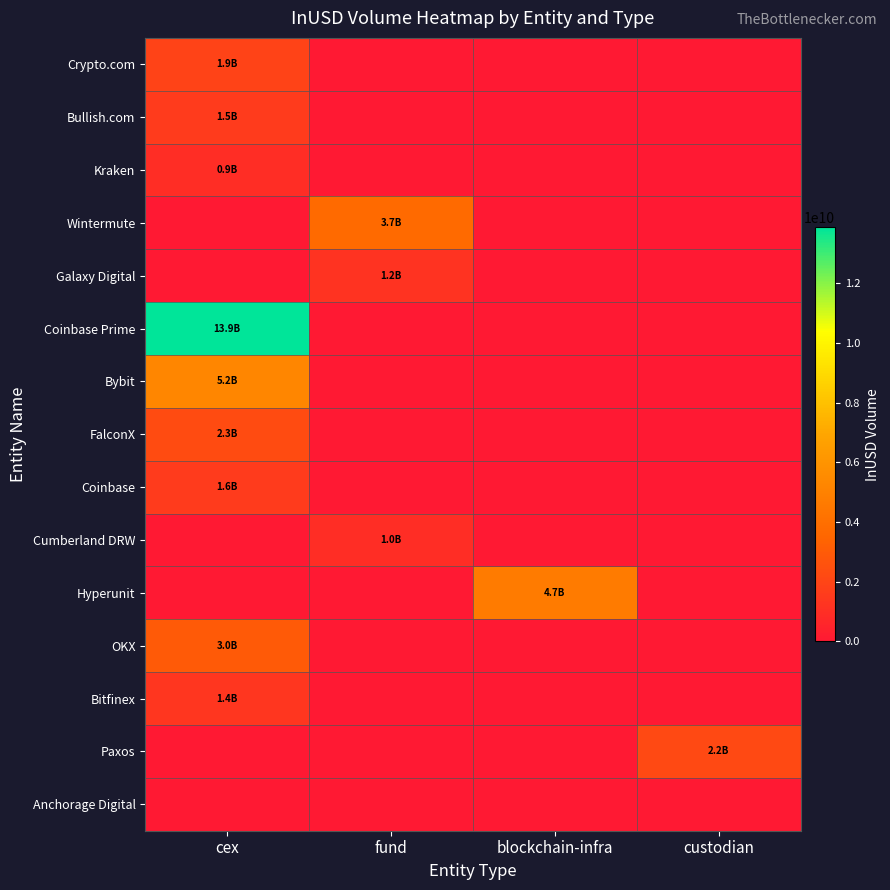

Which has a higher value, blockchain-infra or cex?

cex